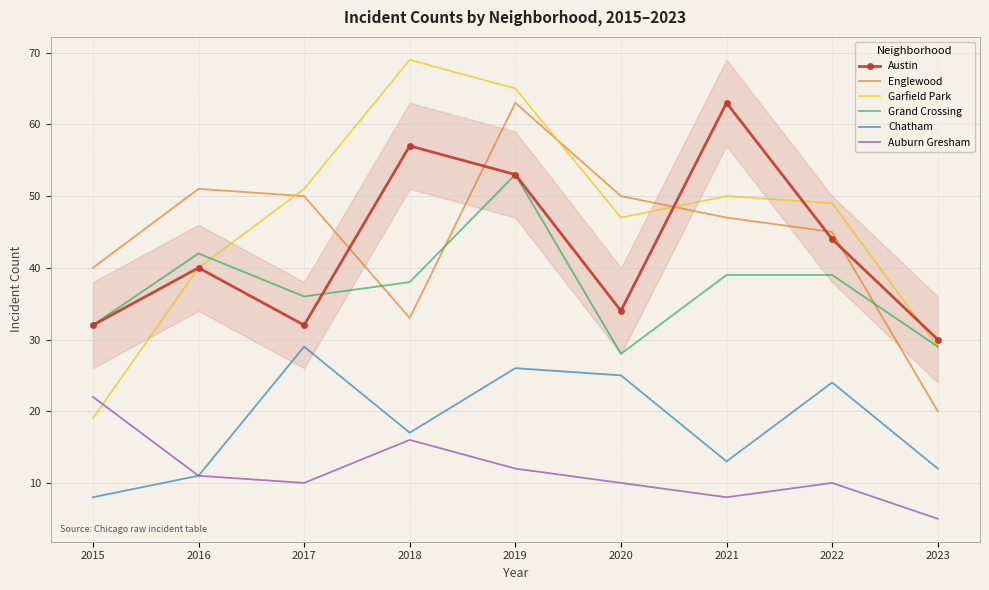

In Austin, how many points are lower than both neighbors (excluding endpoints)?

2